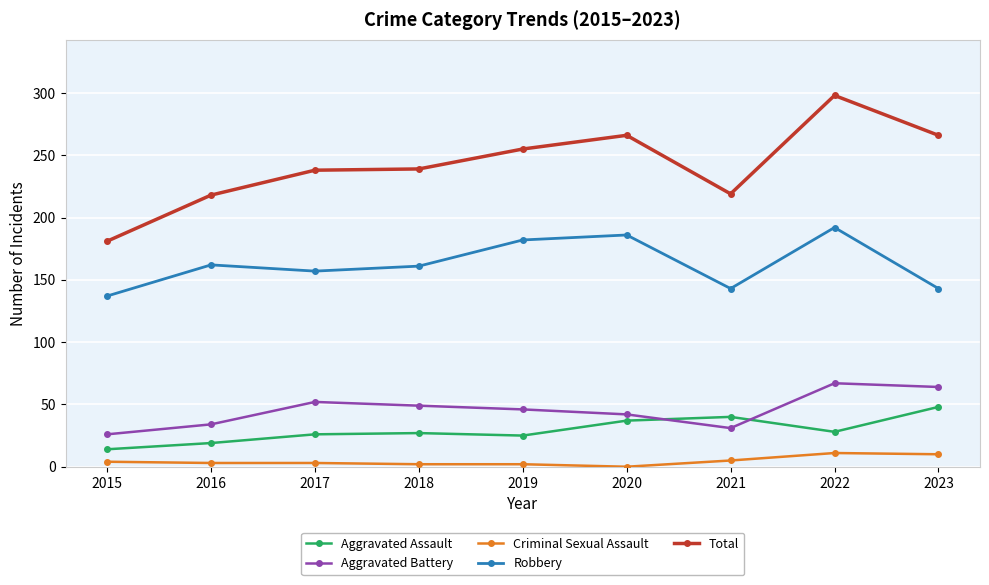

What is the difference between the maximum and minimum values in the Robbery series?

55